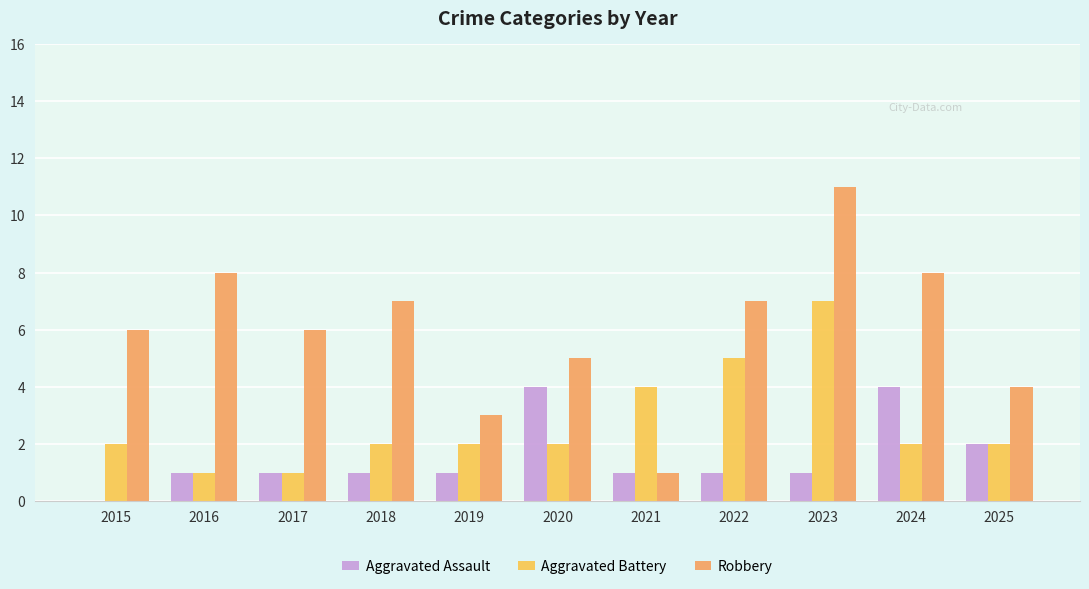

What is the sum of all Aggravated Battery values?

30